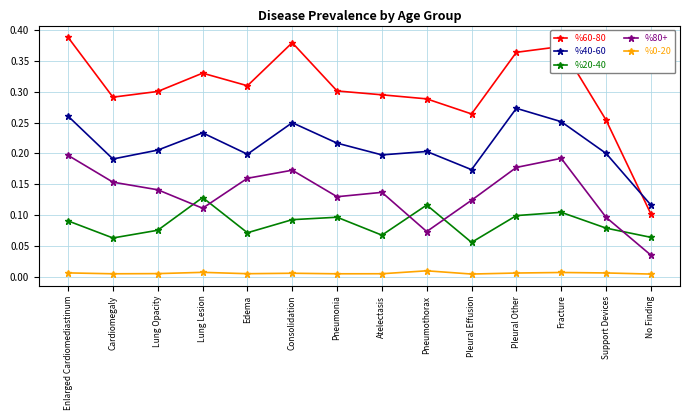

True or false: %60-80 has a value of 0.3 at Lung Lesion.

True